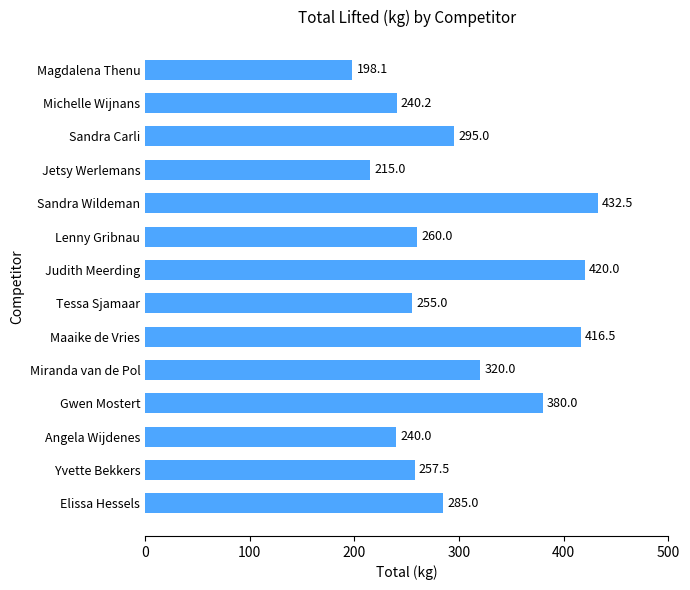

What is the change in value from Angela Wijdenes to Elissa Hessels?

+45.0